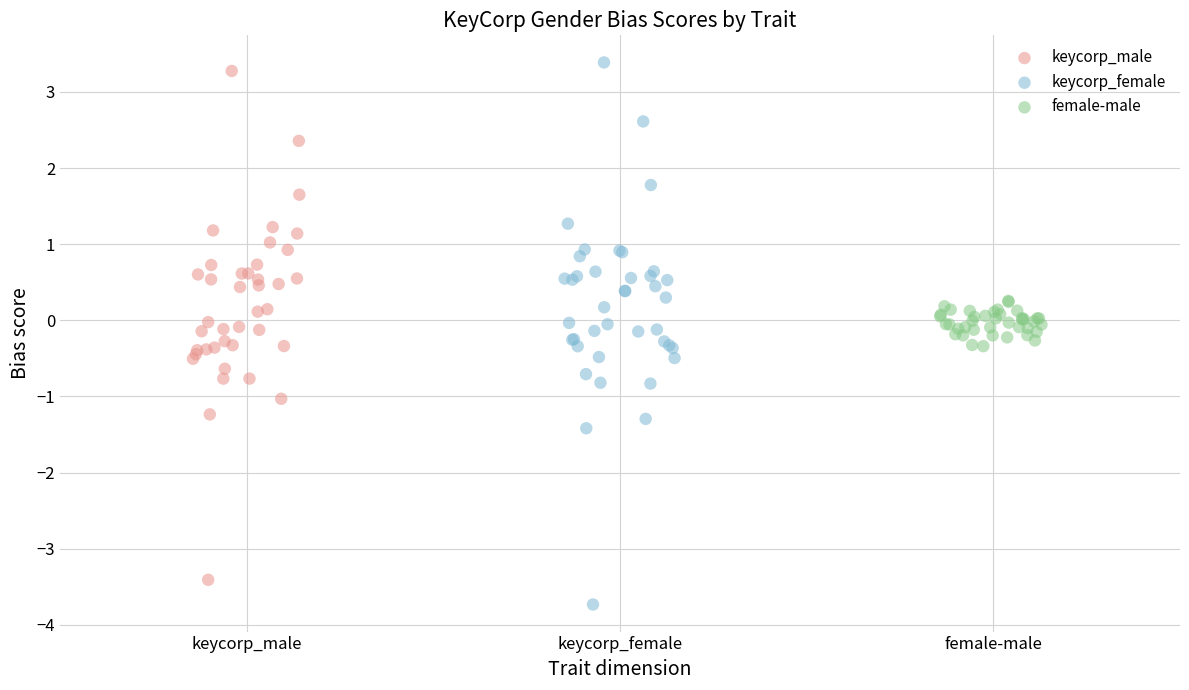

Which series reaches the minimum Y coordinate?

keycorp_female